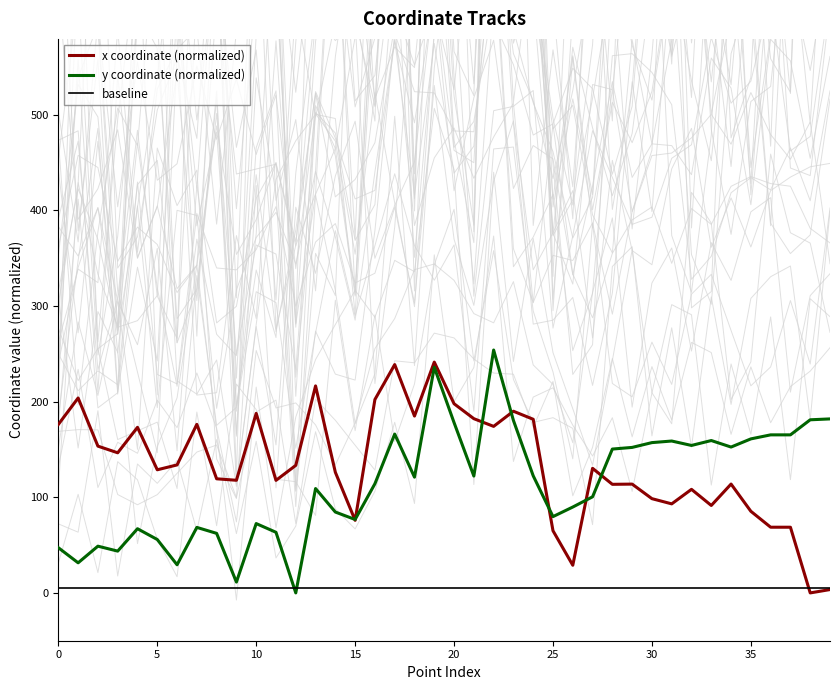

Between 10 and 39, which series saw the biggest shift?

x coordinate (normalized)